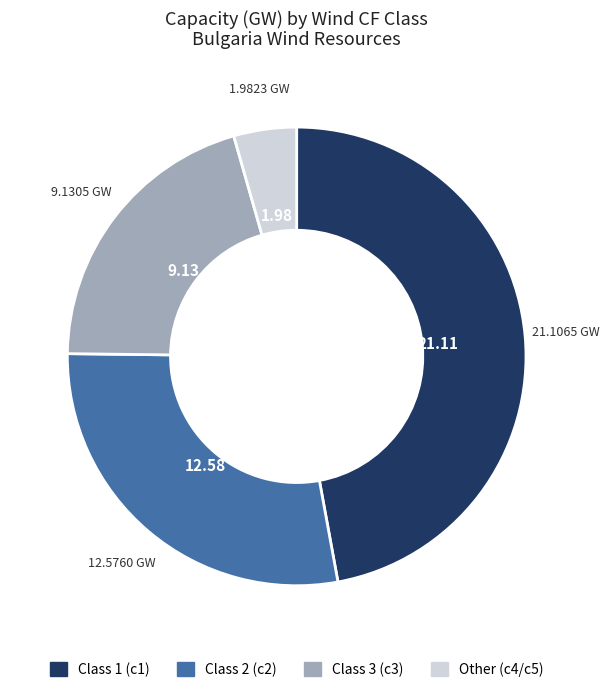

Between Other (c4/c5) and Class 3 (c3), which is larger?

Class 3 (c3)